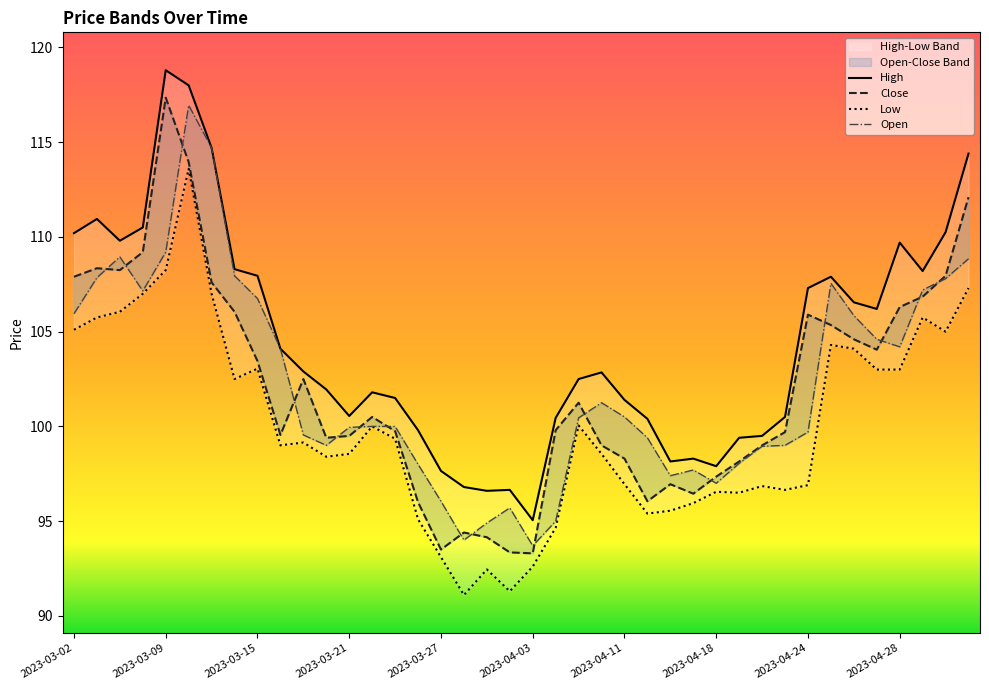

How many interior local valleys does the High series have?

8